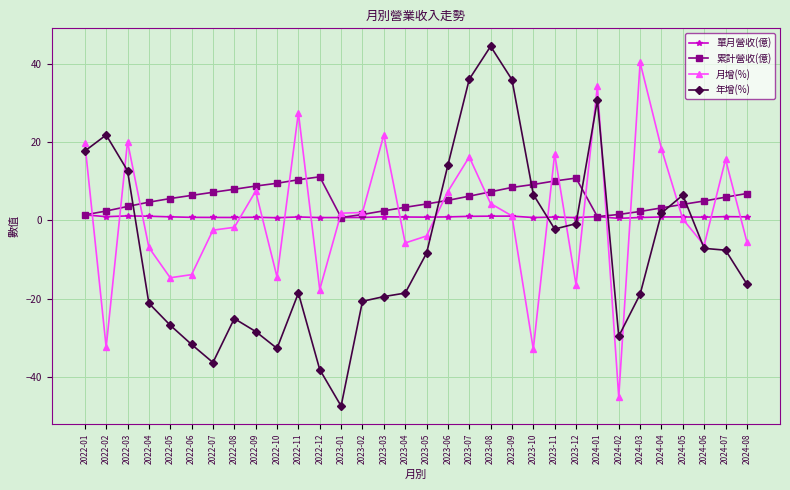

Between 2023-05 and 2023-08, which series saw the biggest shift?

年增(%)